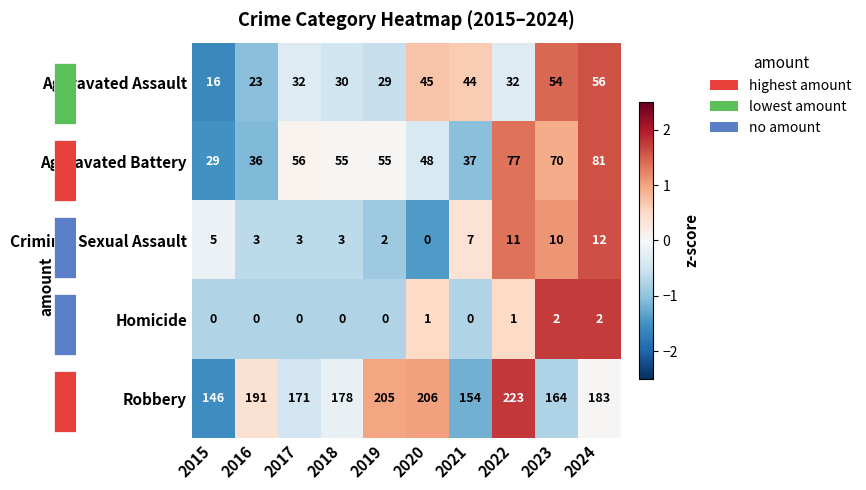

Is the value of Aggravated Battery at 2017 greater than the value of Criminal Sexual Assault at 2018?

Yes